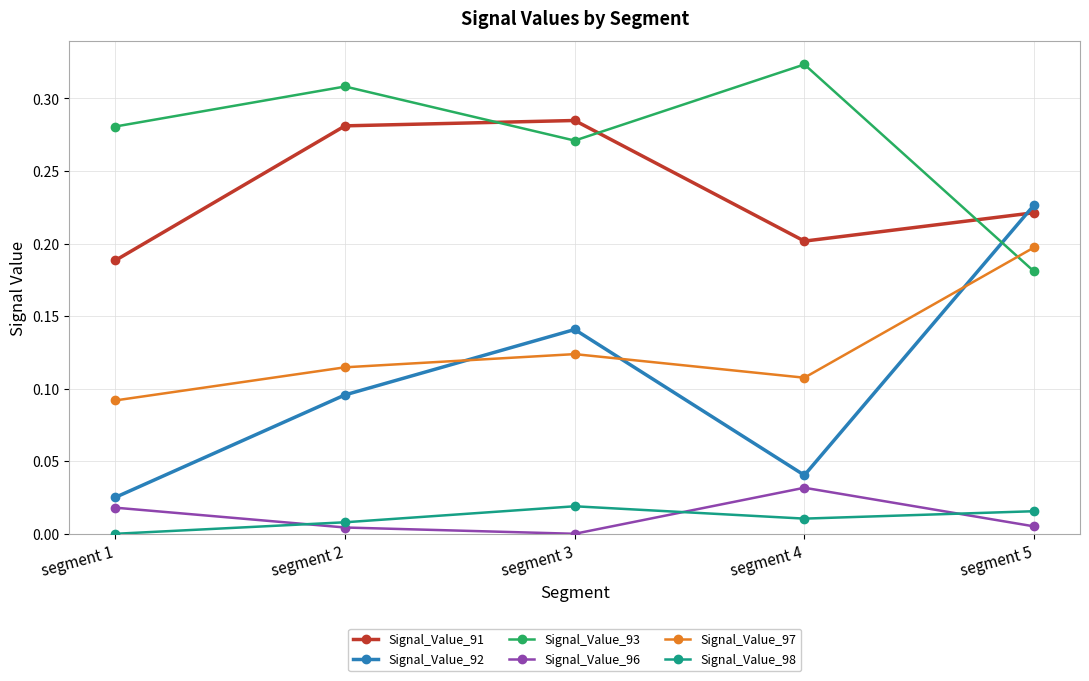

Where is the first local minimum for Signal_Value_97?

segment 4